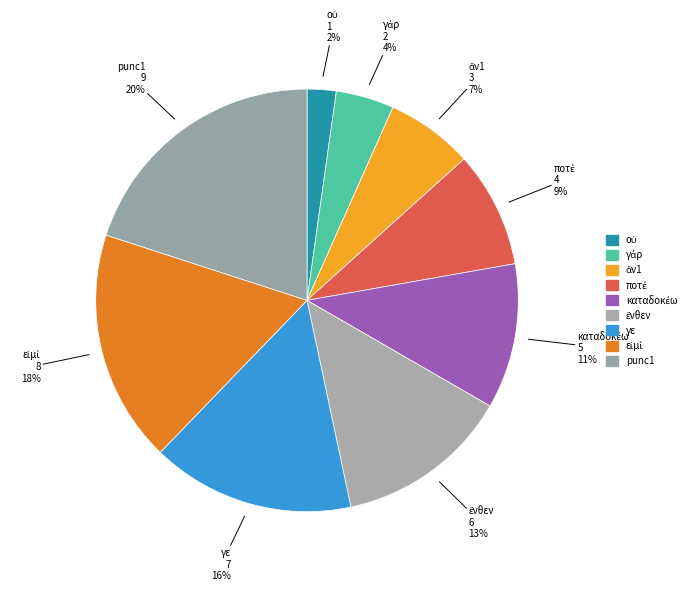

How many slices are in this pie chart?

9